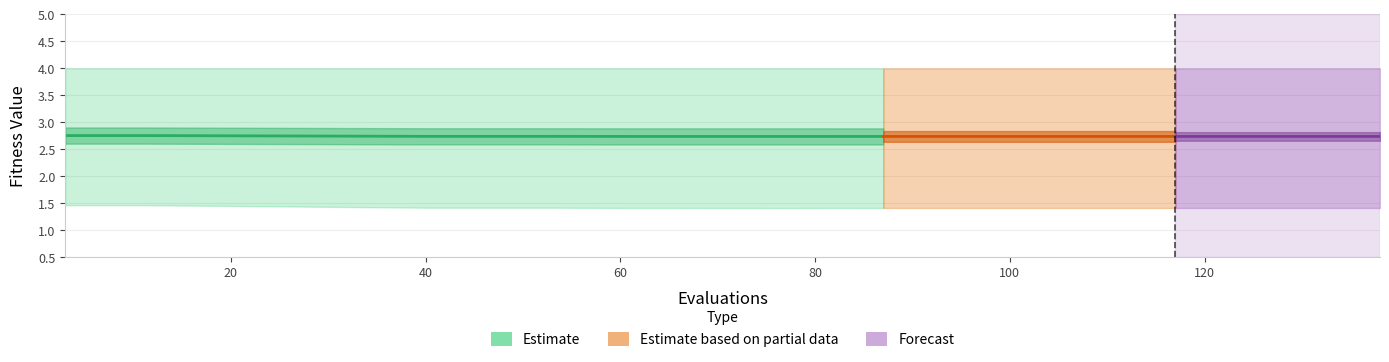

True or false: worst and mean cross at least once.

False